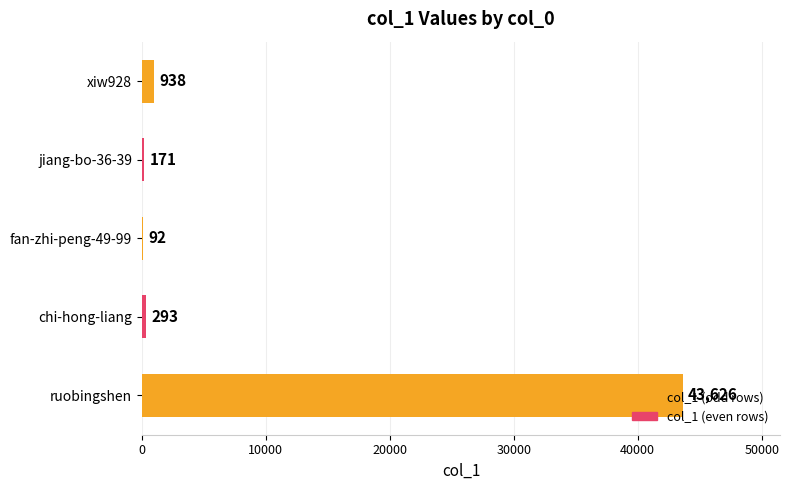

What is the sum of all values?

45120